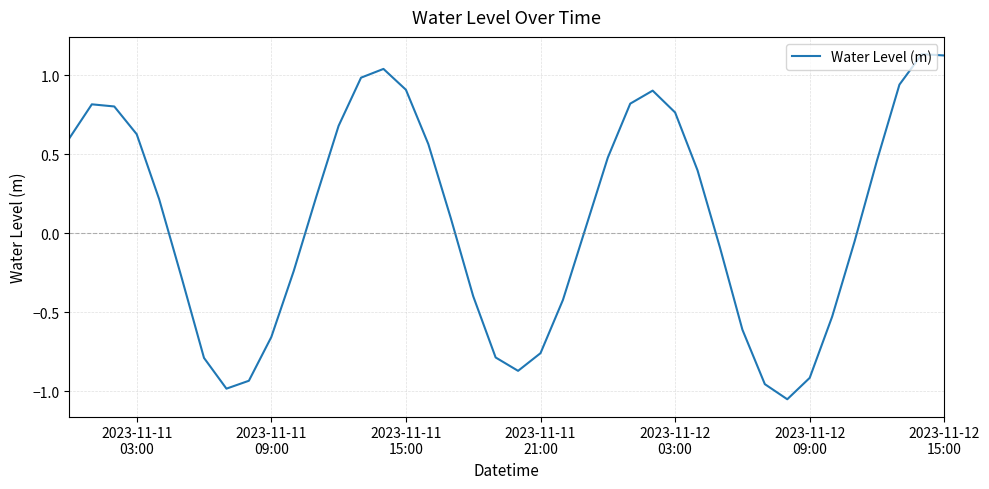

How many negative values are there?

18